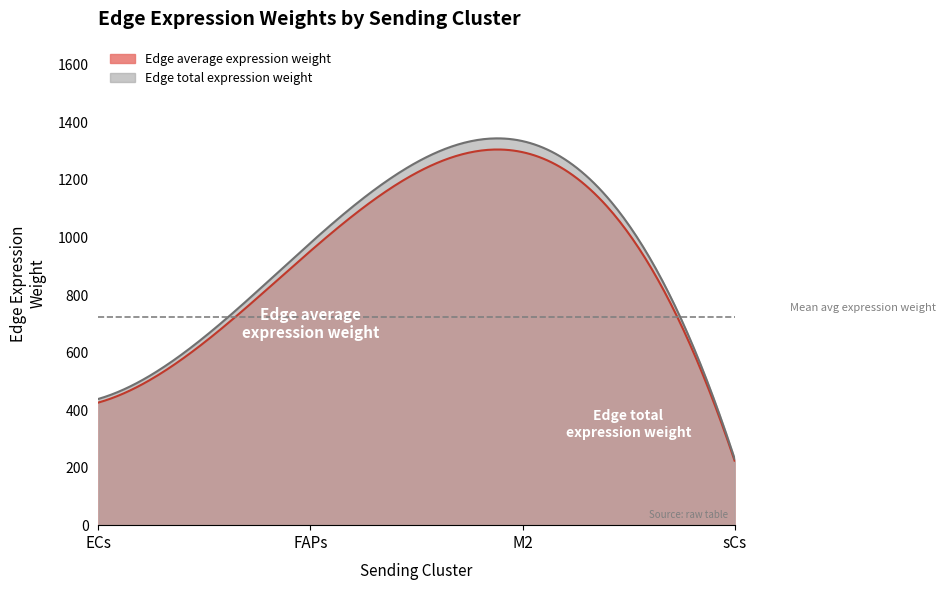

In Edge total expression weight, how many points are higher than both neighbors (excluding endpoints)?

1